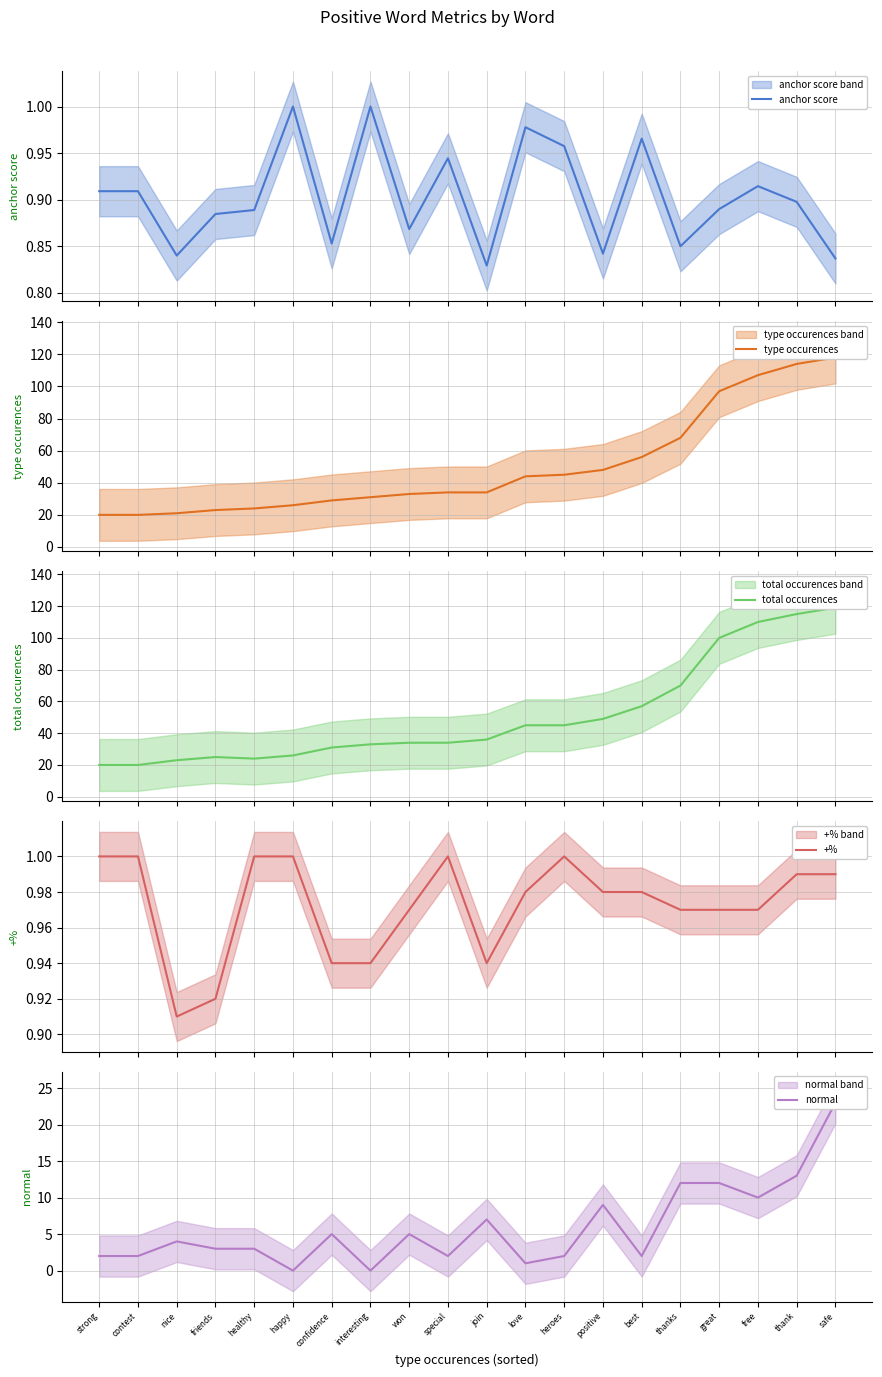

How many times do normal and anchor score cross each other?

4